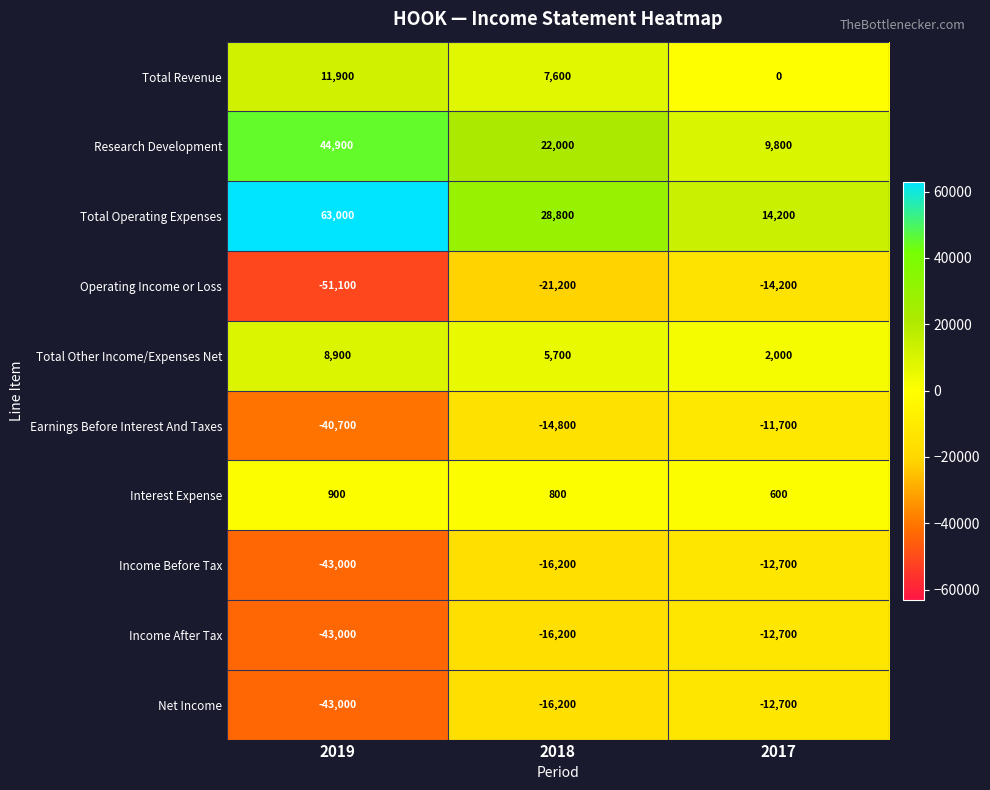

What is the maximum value shown in the chart?

63000